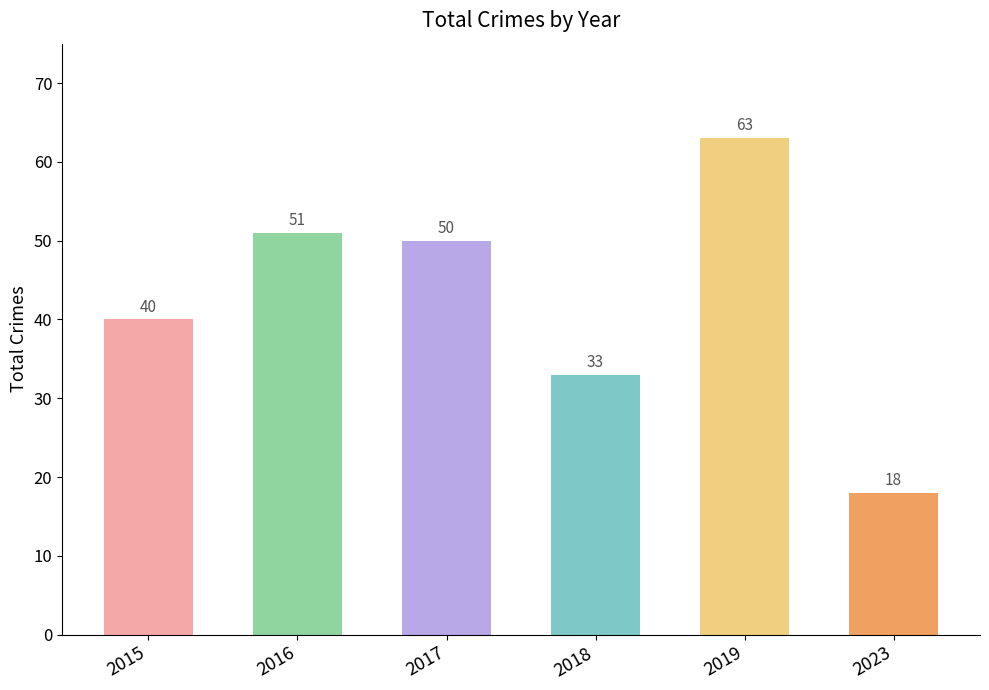

What is the difference between the second highest and second lowest values?

18